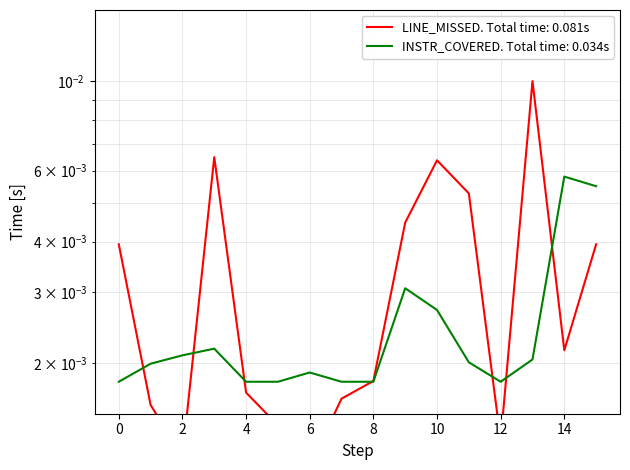

How many distinct data groups are displayed?

2